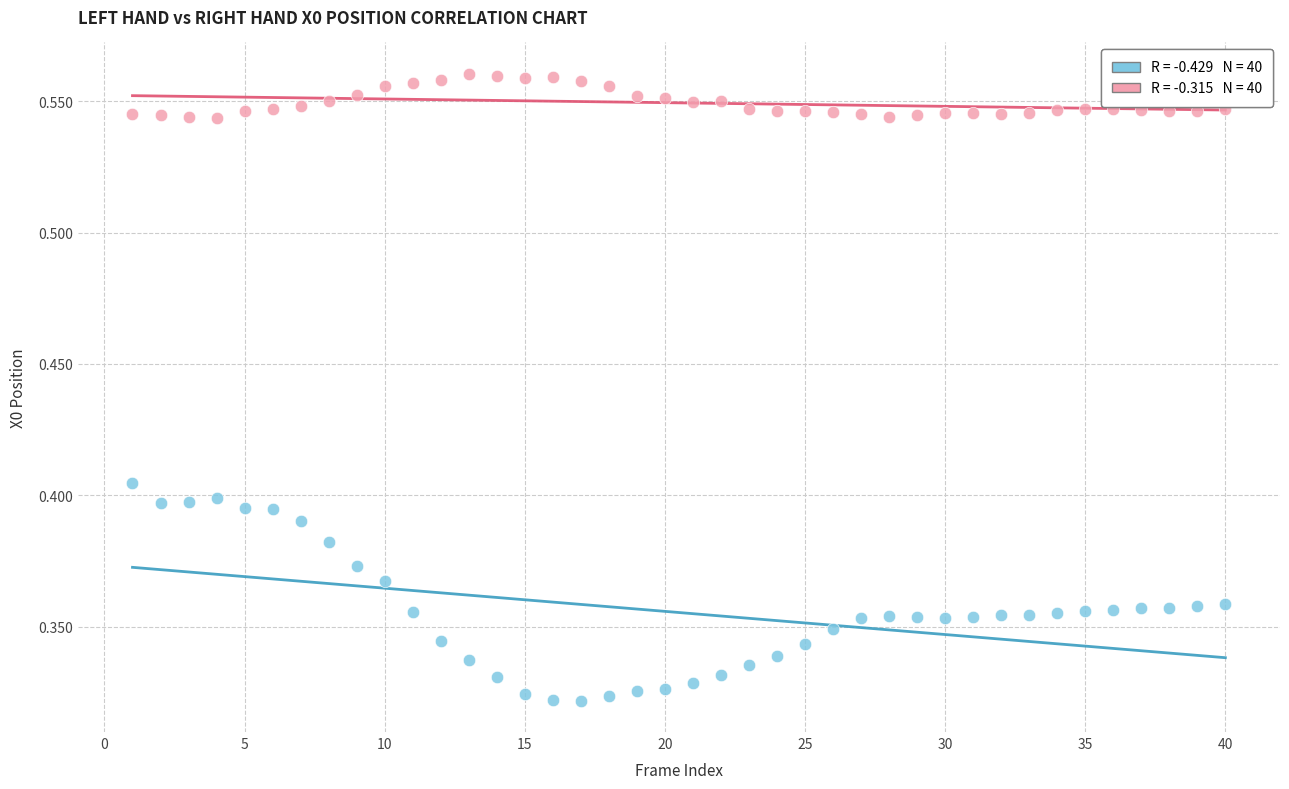

Across all data points, what is the range of X values (max minus min)?

39.0